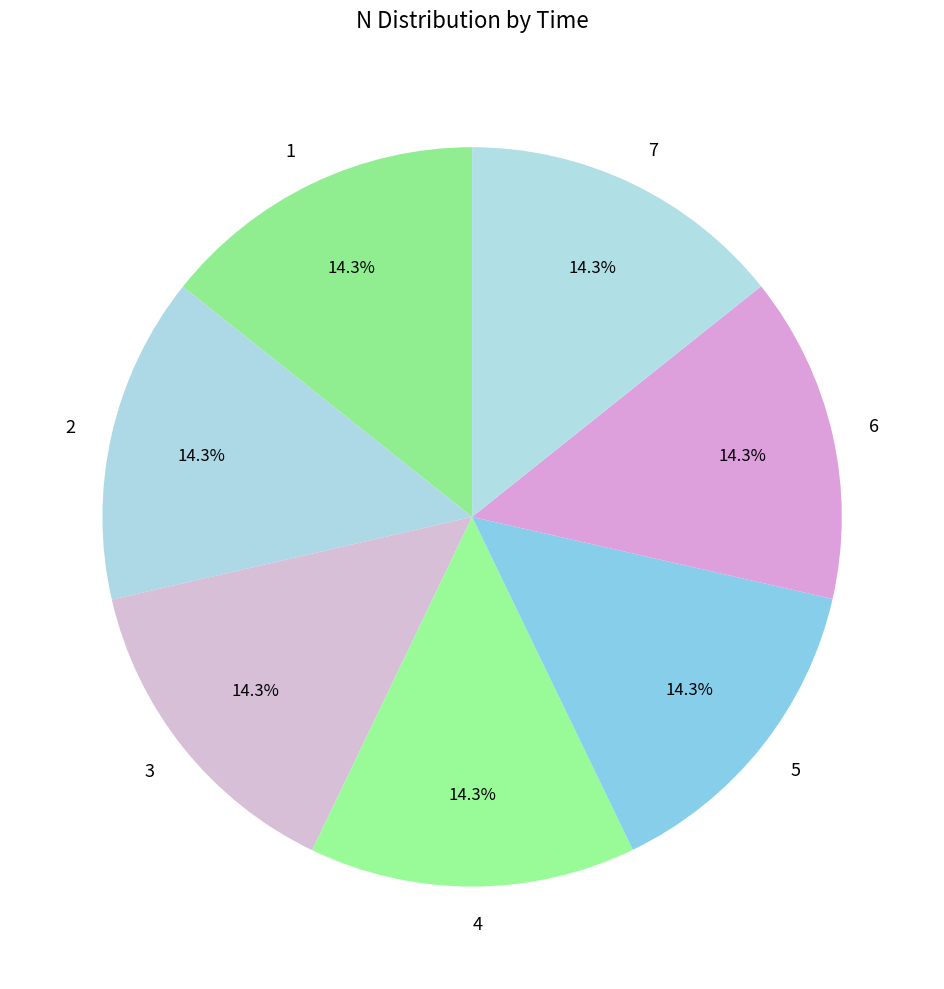

To the nearest percent, what percentage of the pie is 4?

14%